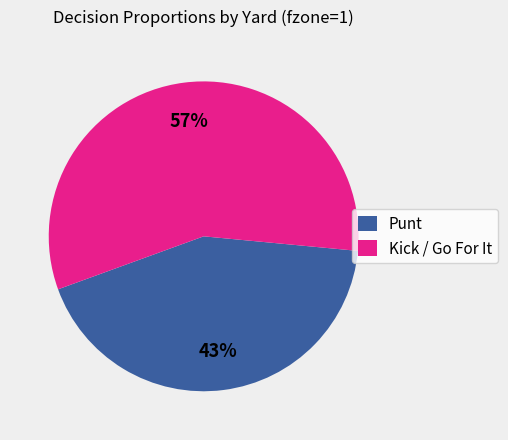

How many slices are in this pie chart?

2